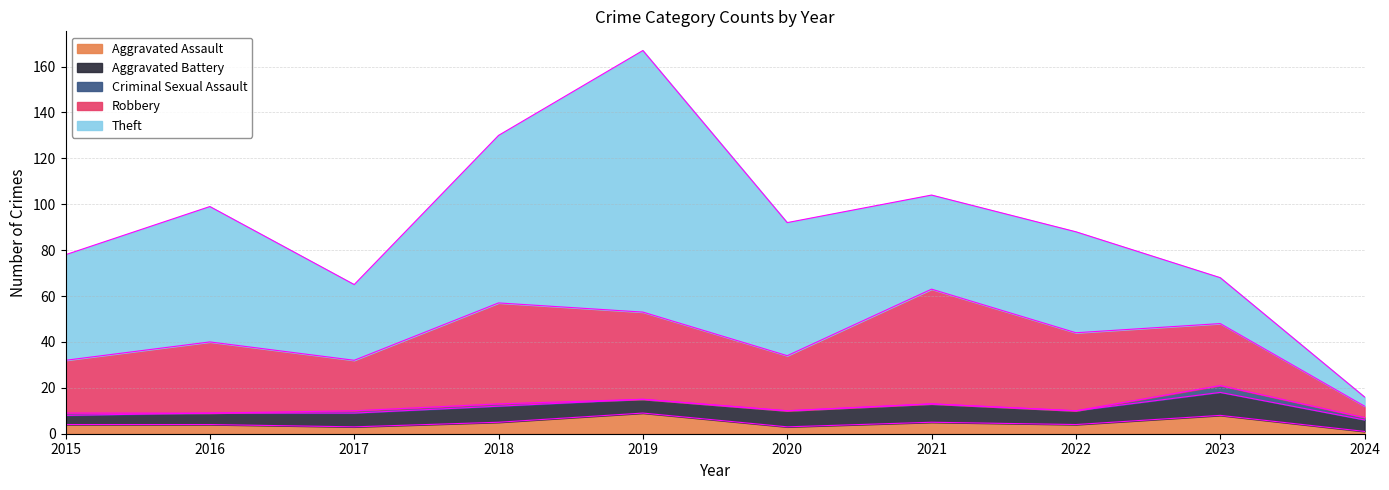

Which series ends up on top after the final intersection of Robbery and Theft?

Robbery